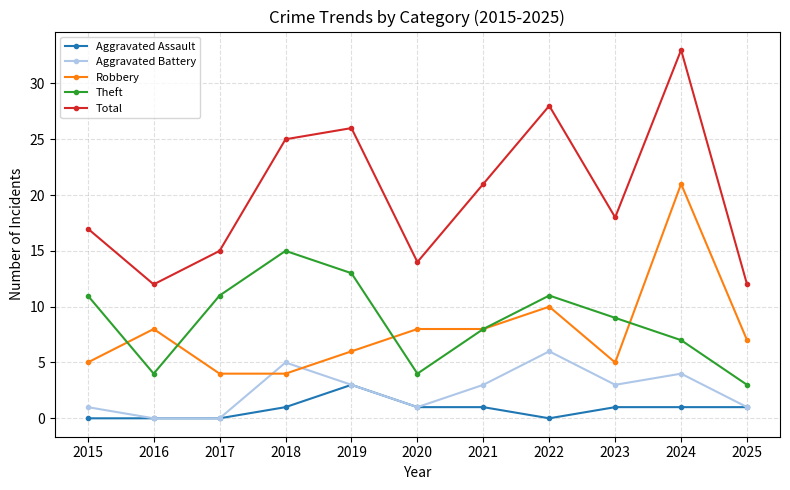

Between 2022 and 2024, which series saw the biggest shift?

Robbery